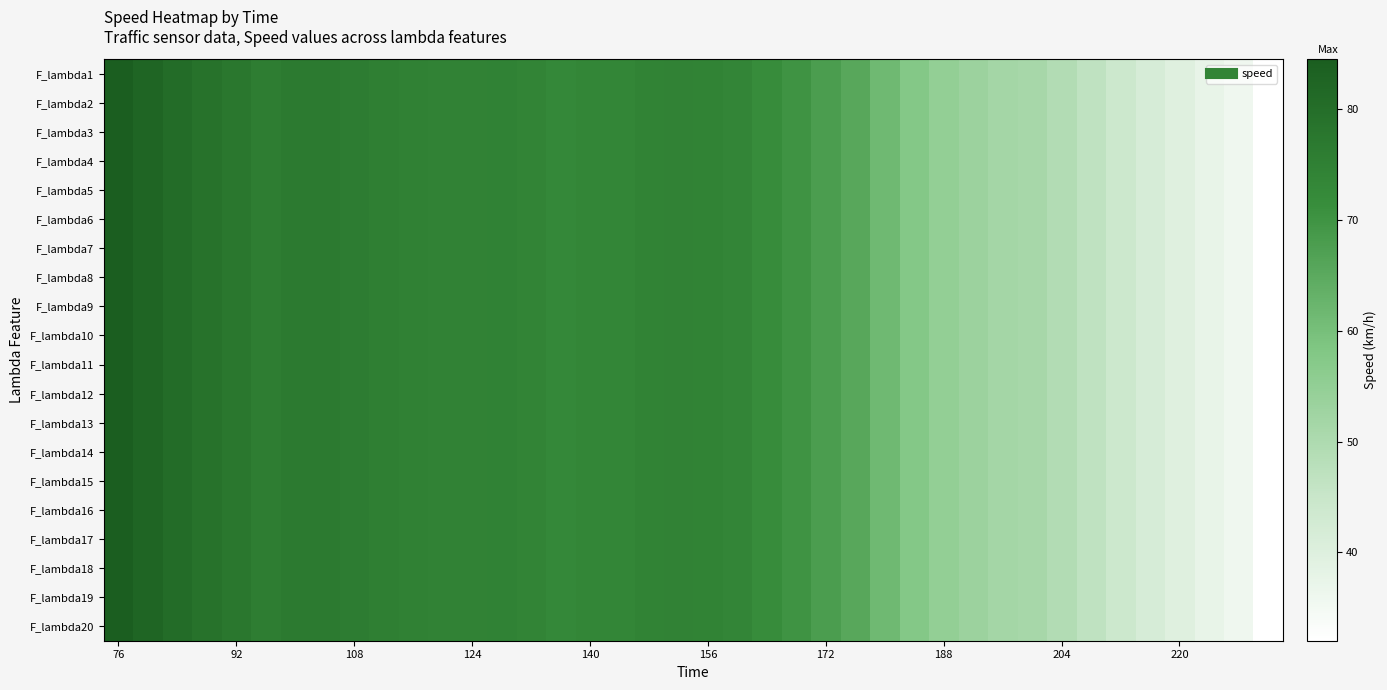

At which category does the chart reach its peak across all series?

76